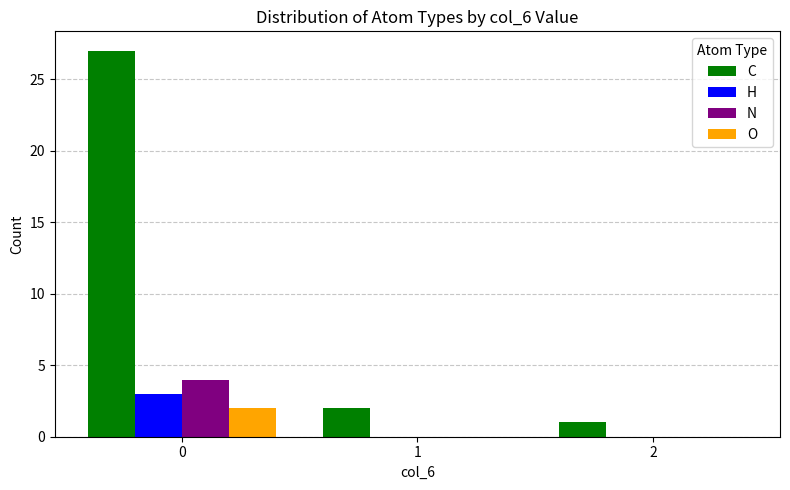

How many groups of bars are there?

3